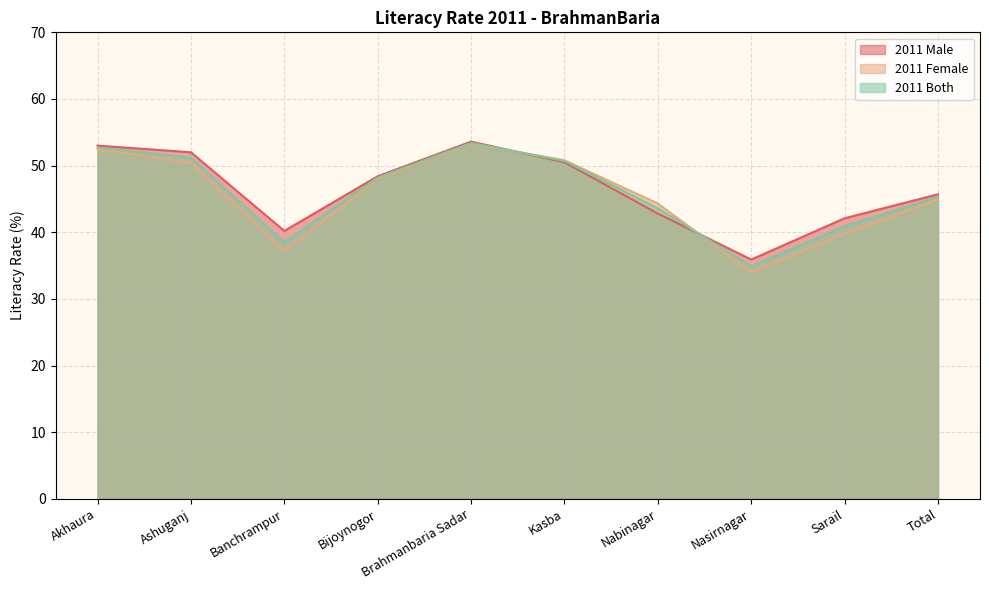

What value does the 2011 Male series have at Brahmanbaria Sadar?

53.6